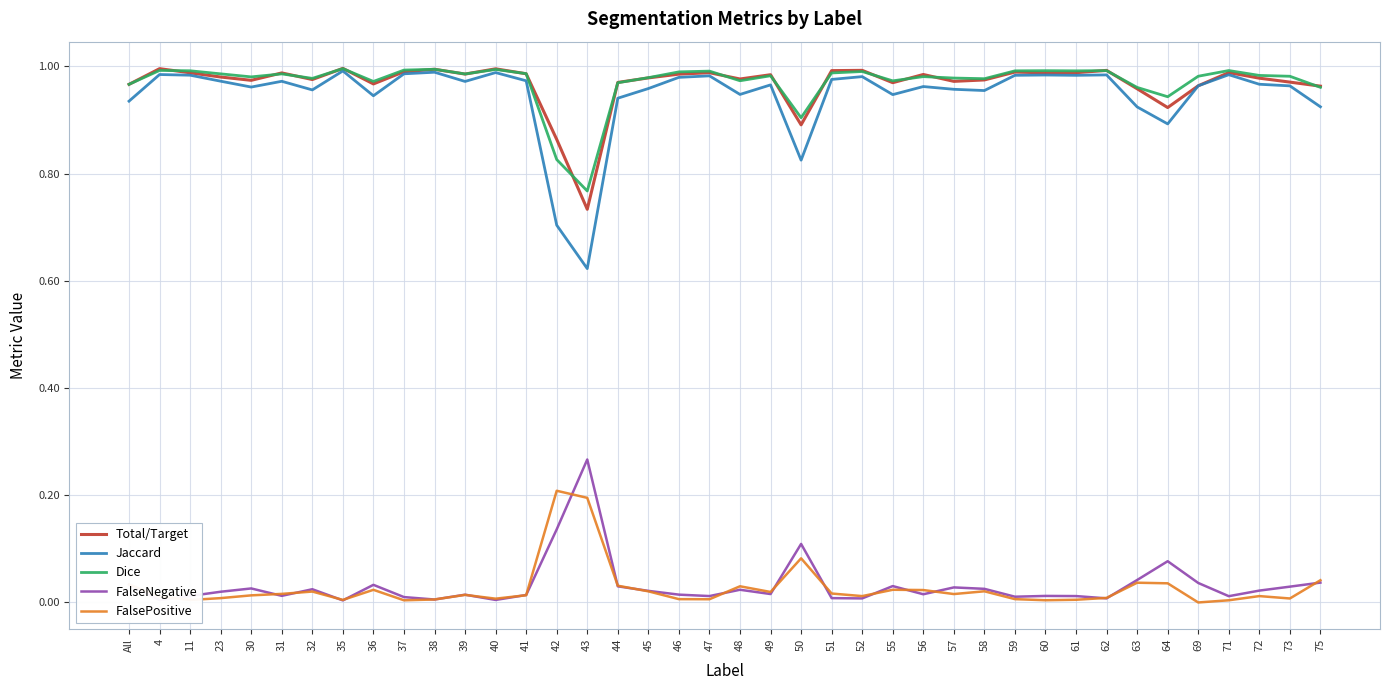

Which series has the widest spread of values?

Jaccard